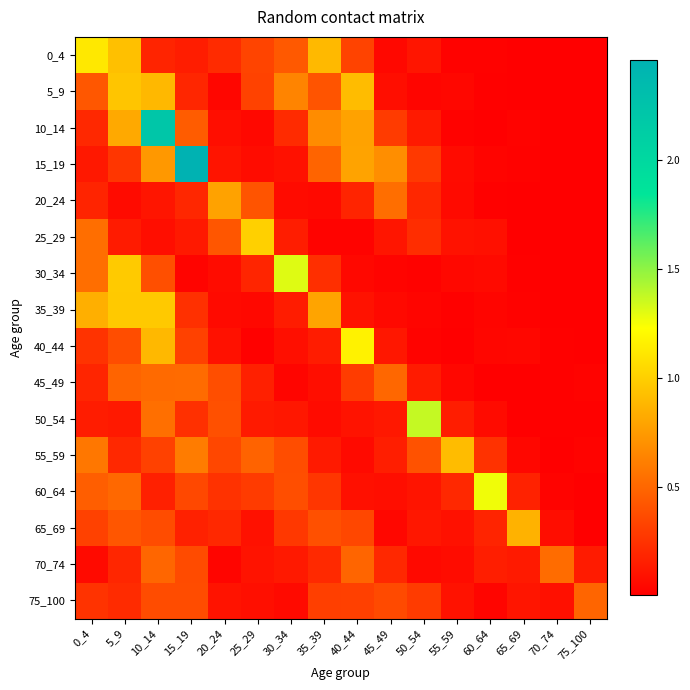

Count the number of data series in this chart.

16